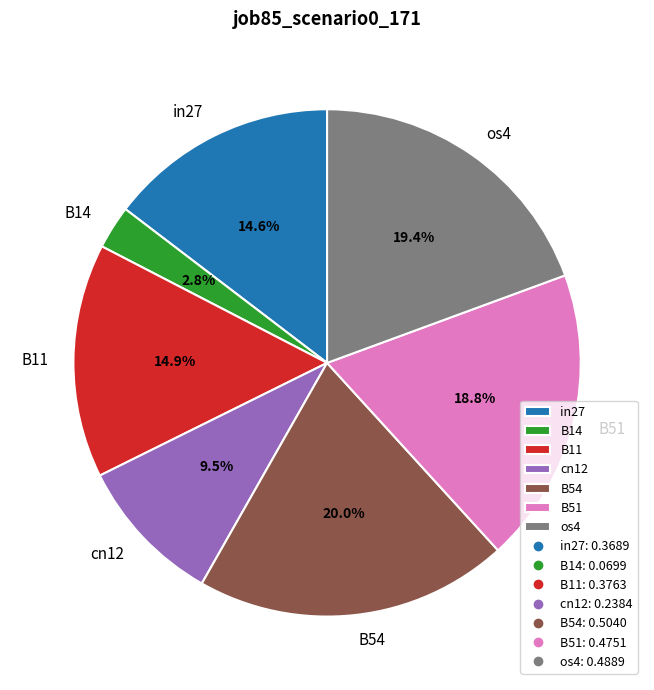

To the nearest percent, what is the difference between the B14 and B51 slice percentages?

16%